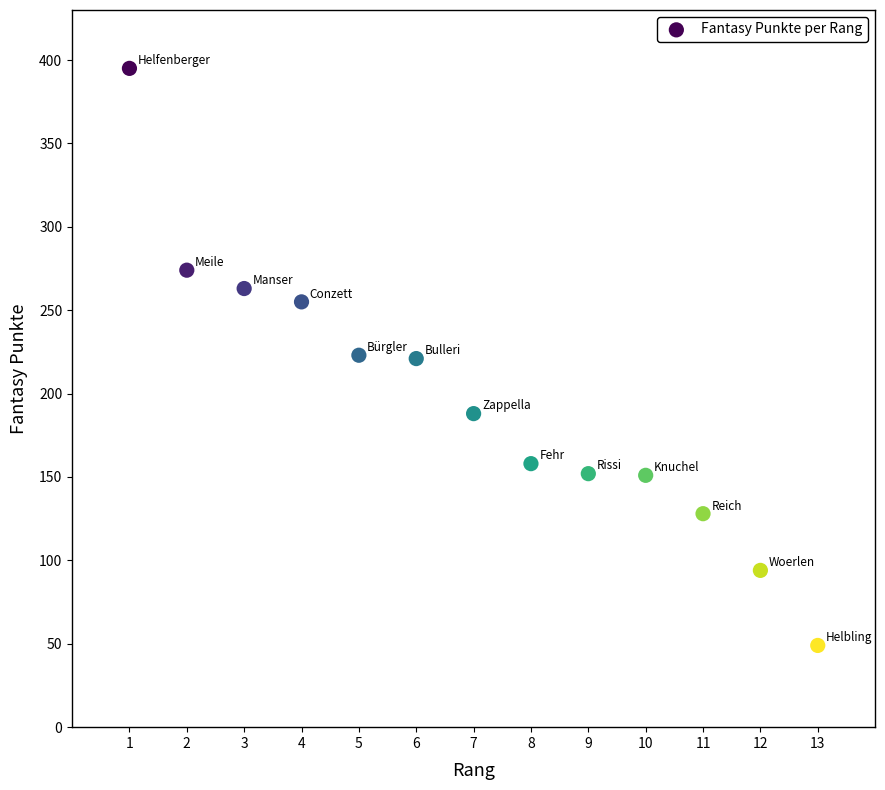

What is the range of Y values (max minus min)?

346